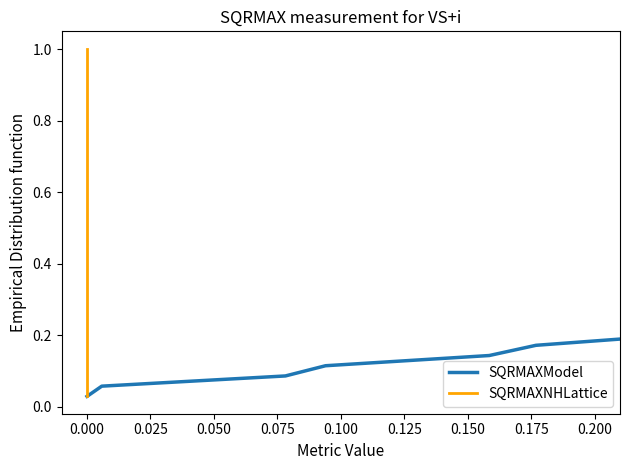

Which series has the largest total across all categories?

SQRMAXModel